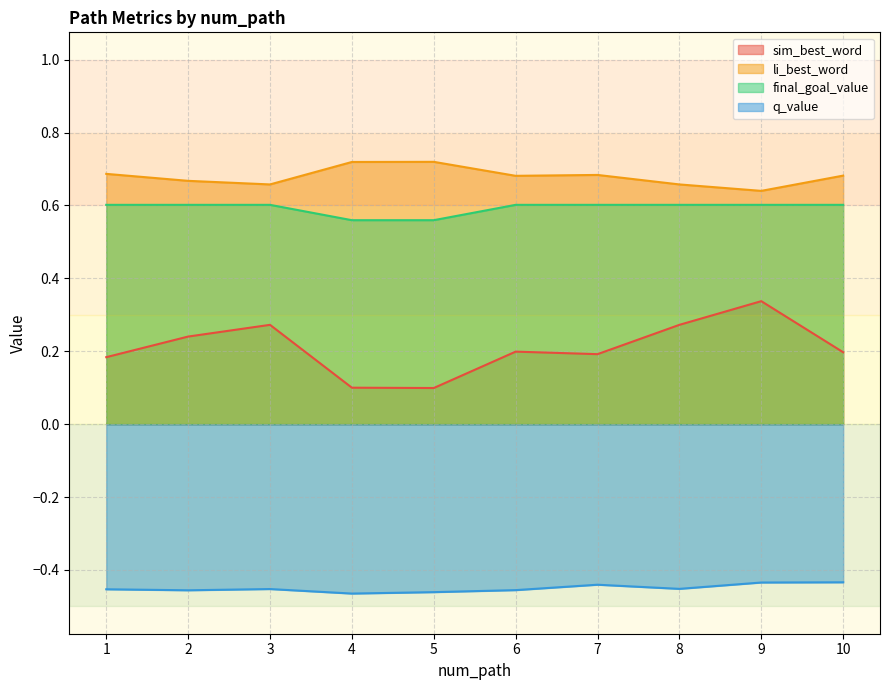

How many data points does each series have?

10